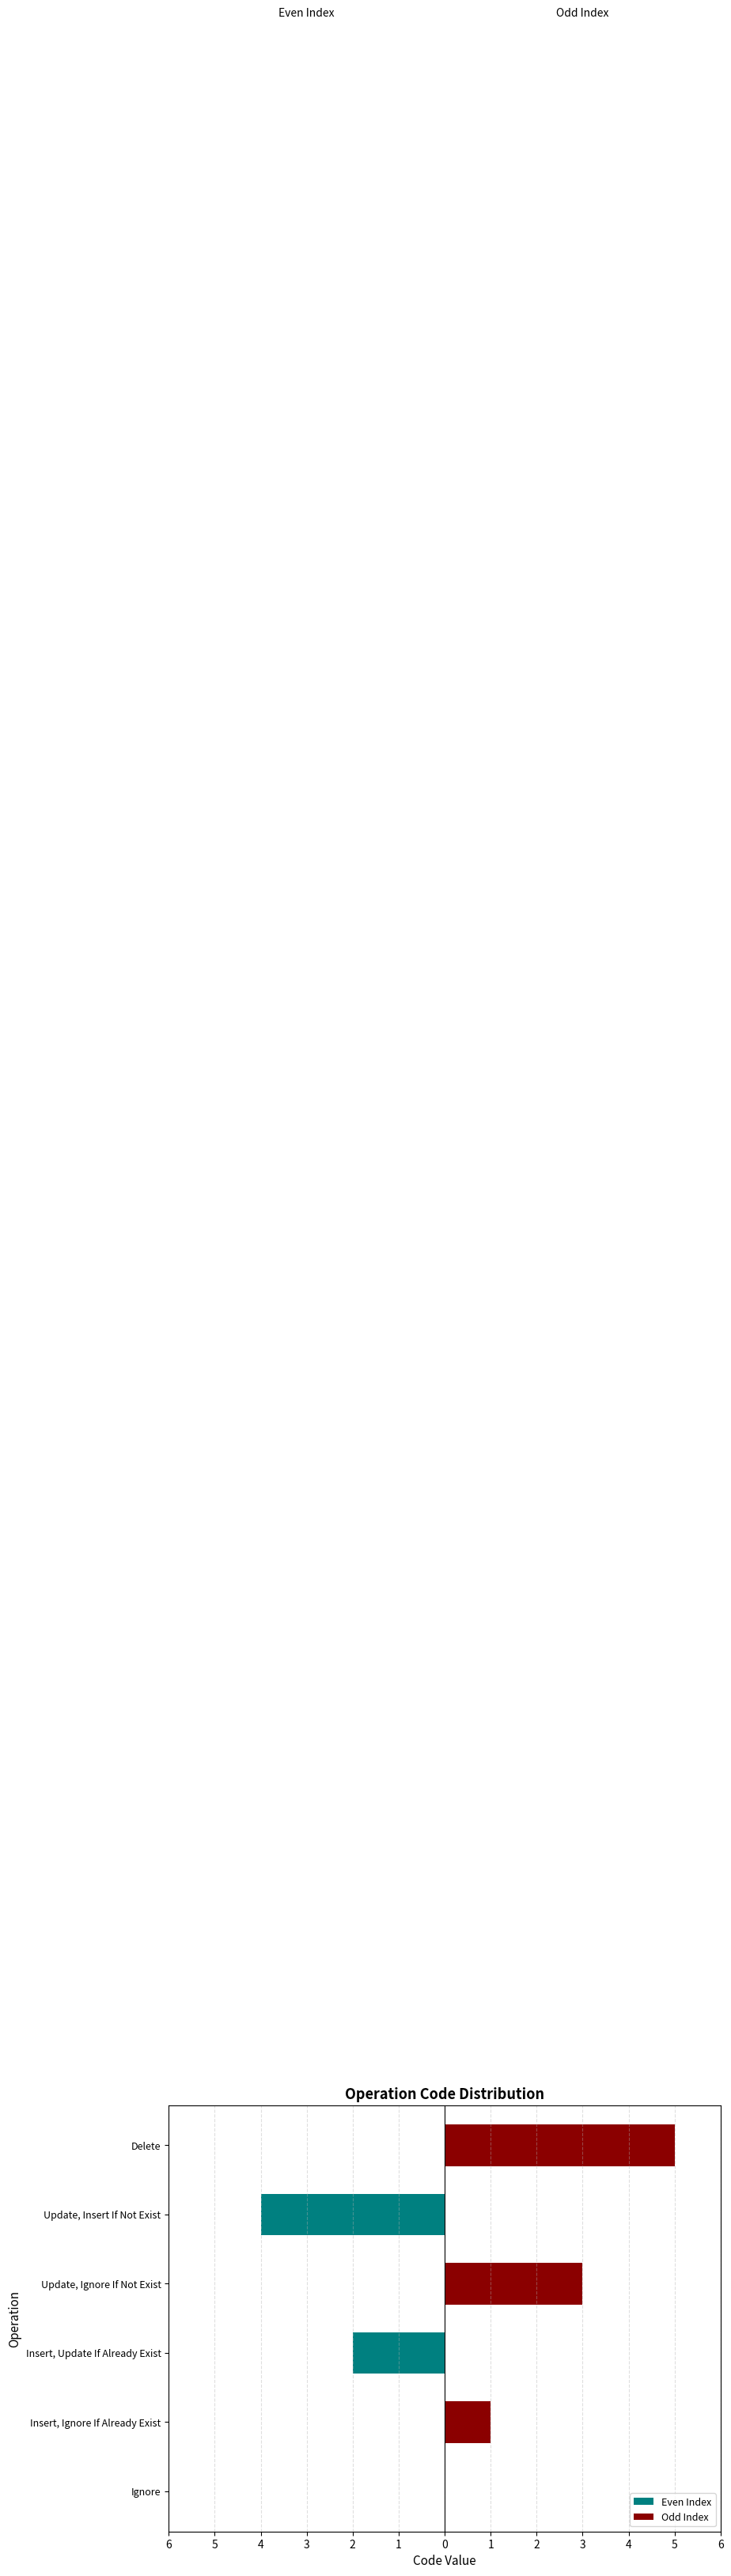

The value of Odd Index at Insert, Update If Already Exist is 3. True or false?

False